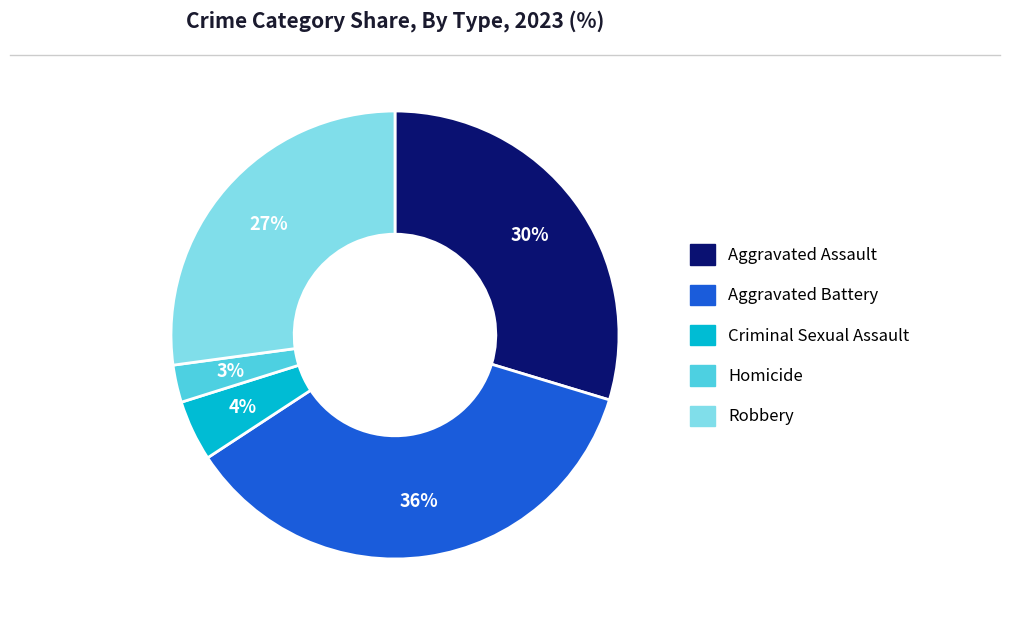

Which has a higher value, Aggravated Assault or Homicide?

Aggravated Assault